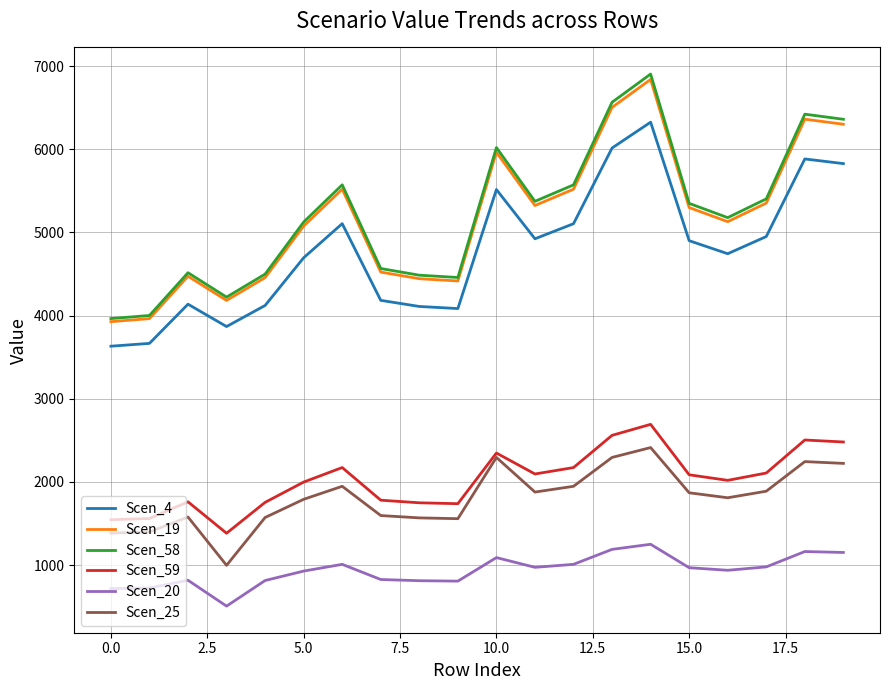

How many values in the Scen_25 series are below 1869?

10